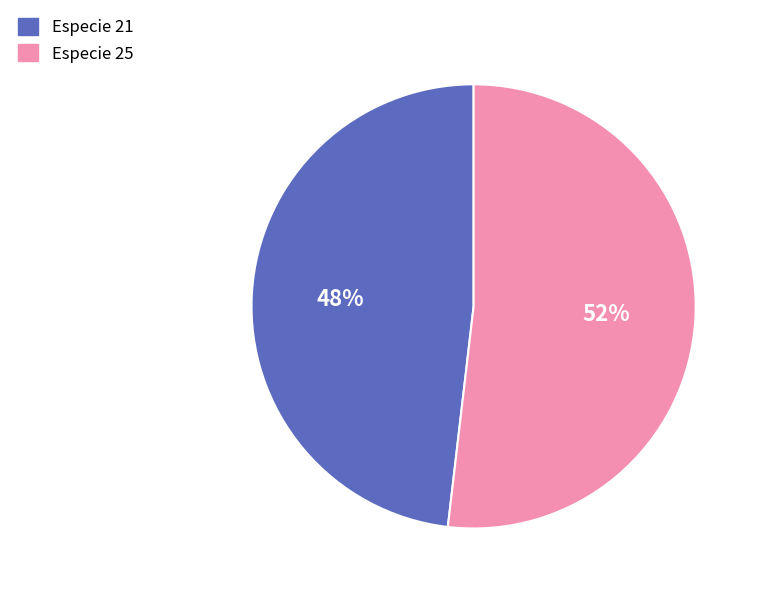

Do Especie 21 and Especie 25 together represent more than half of the pie?

Yes